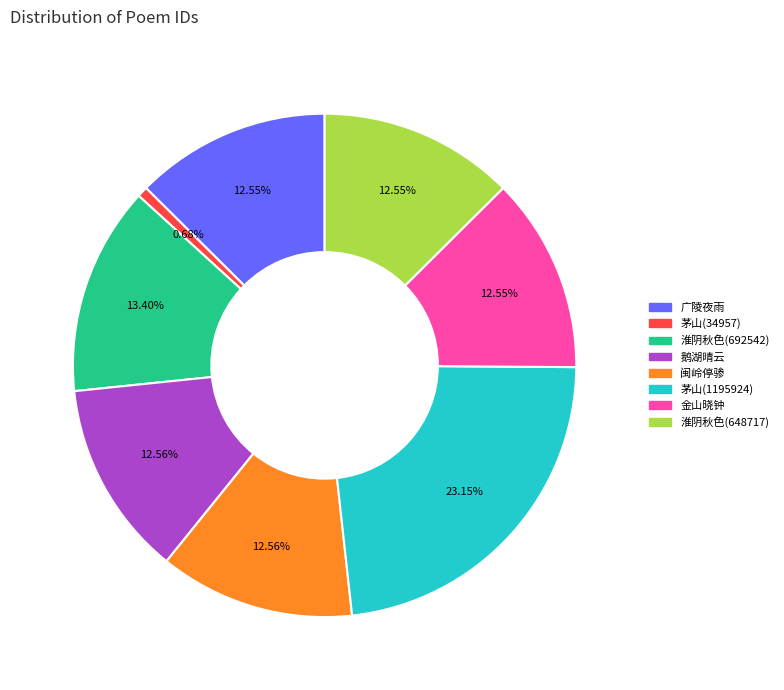

Is there any slice that represents more than half of the pie?

No